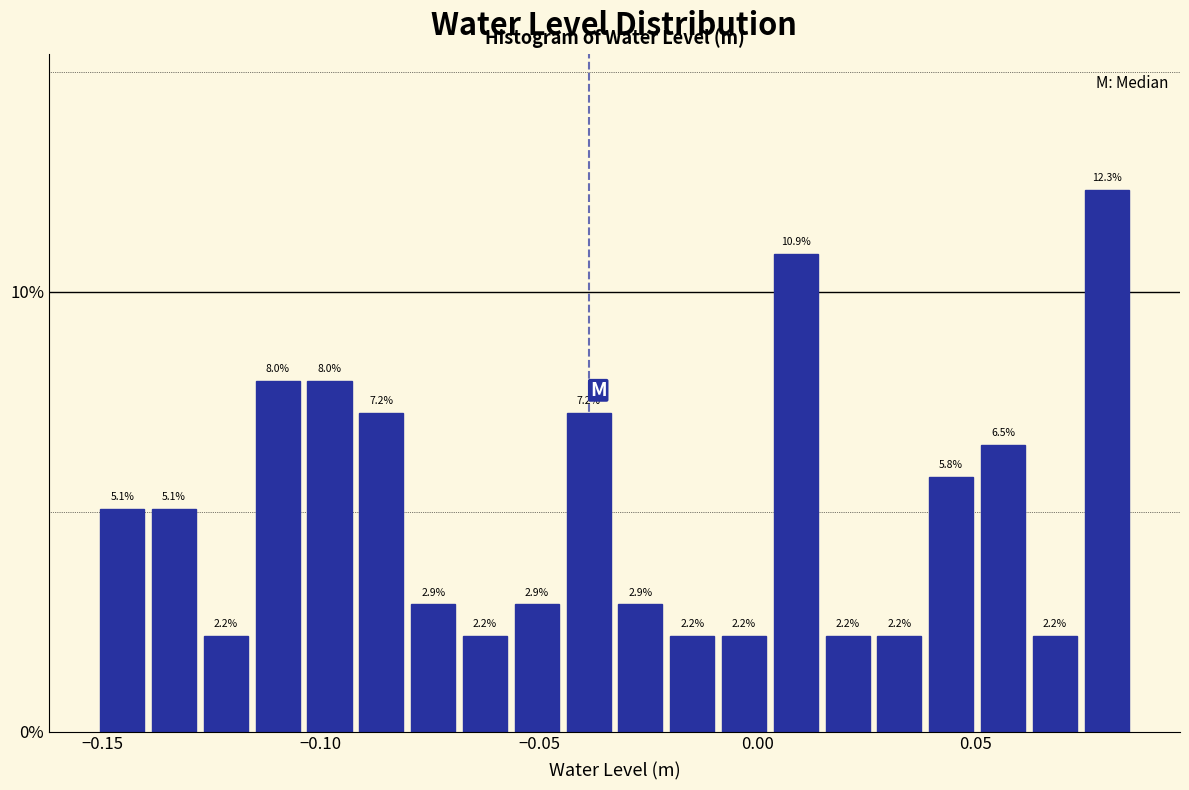

Read against the x-axis, roughly where is the centre of the tallest bar?

0.080